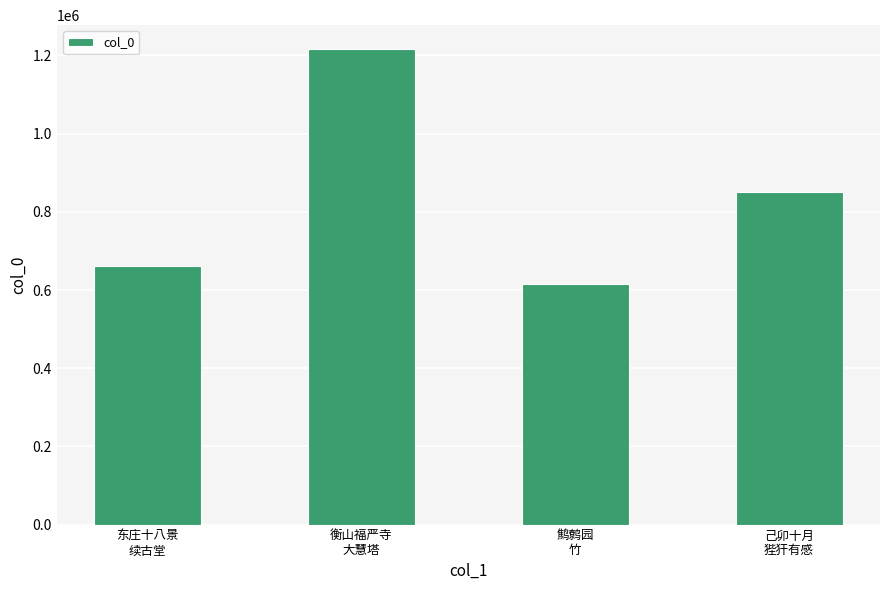

How many data points are less than 851132?

2